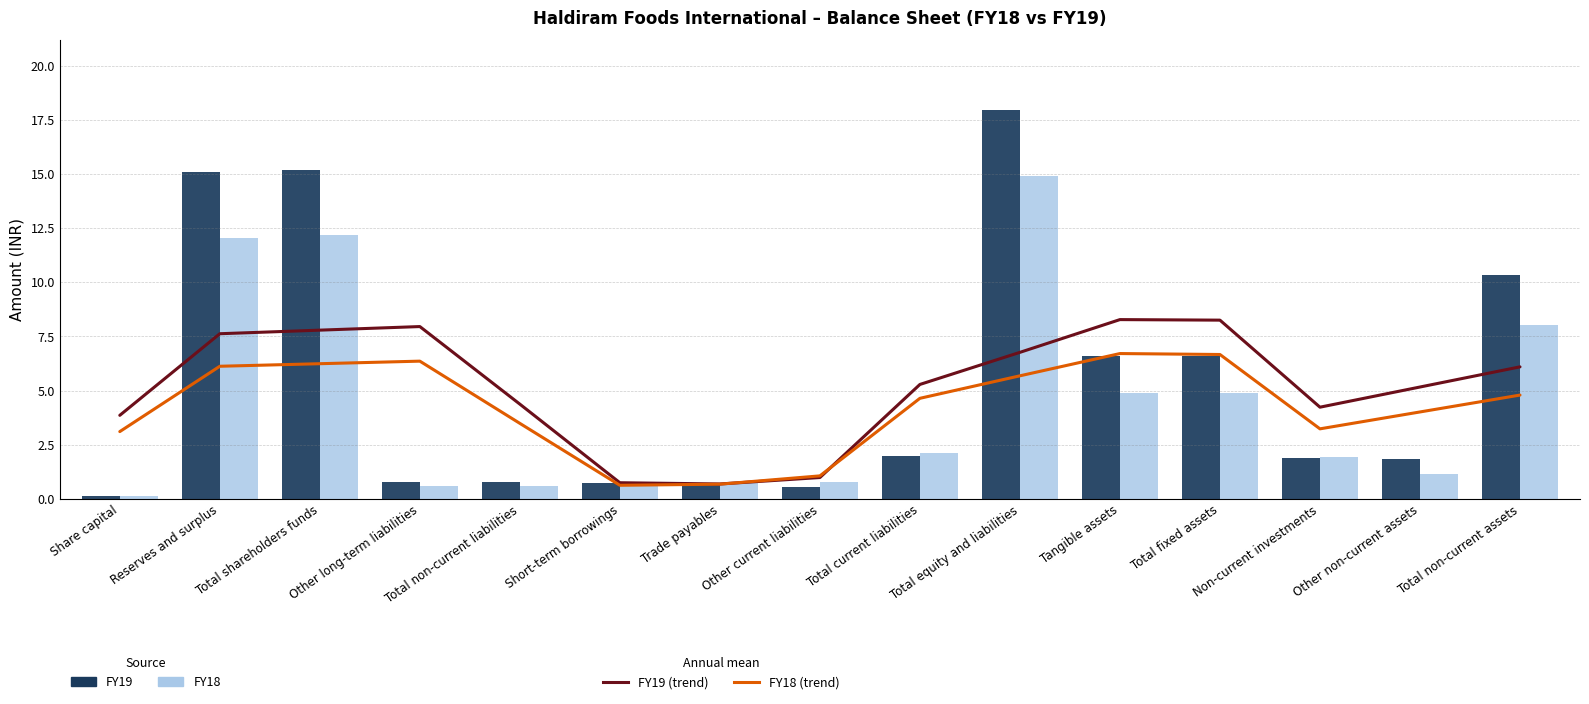

What is the sum of all FY18 values?

65.6